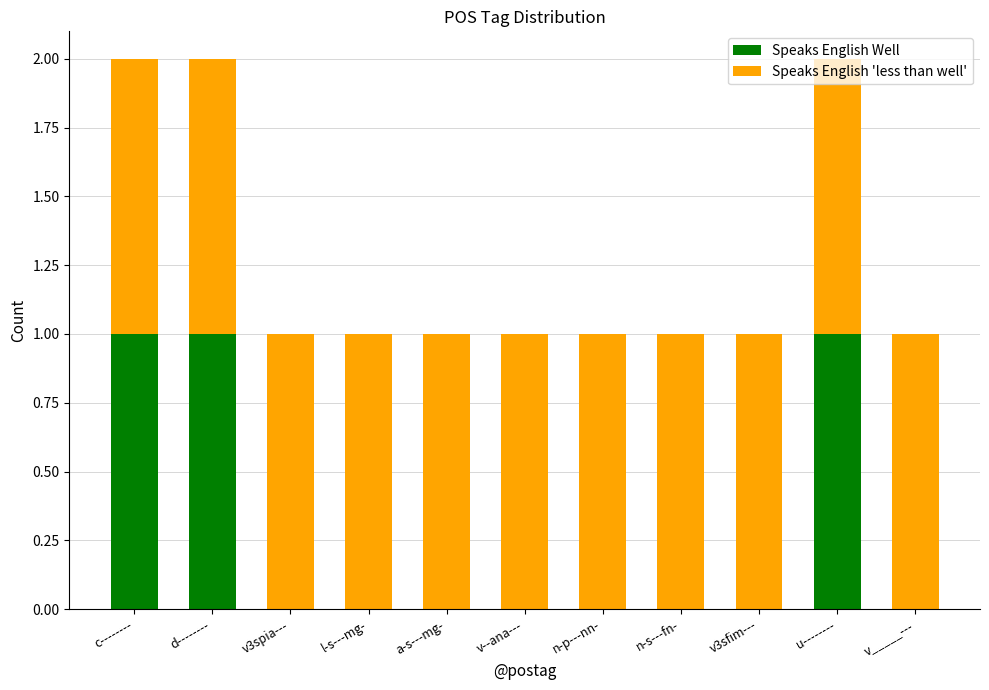

What is the sum of all Speaks English Well values?

3